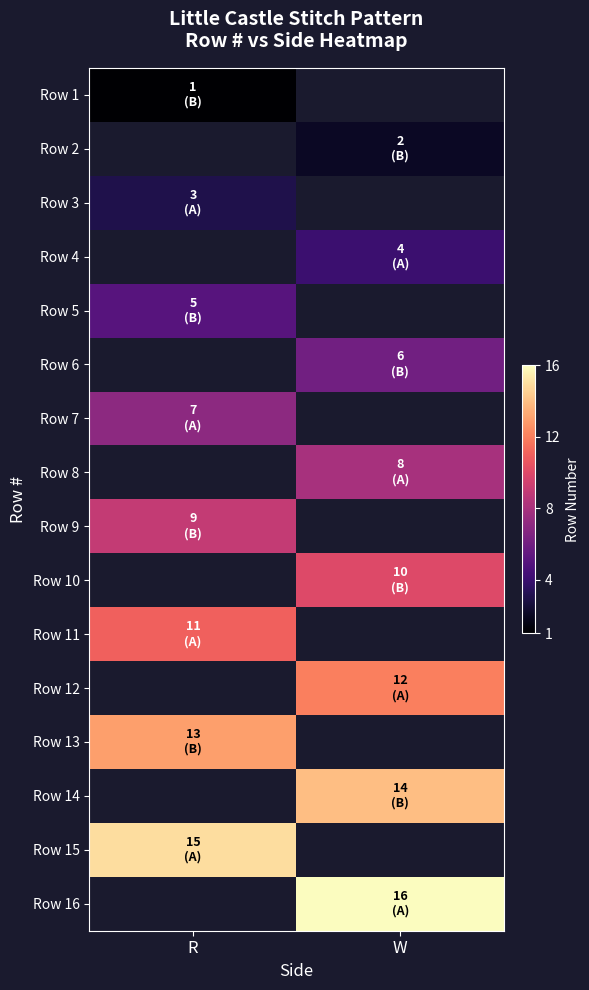

Which category has the lowest value in the Row 16 series?

R